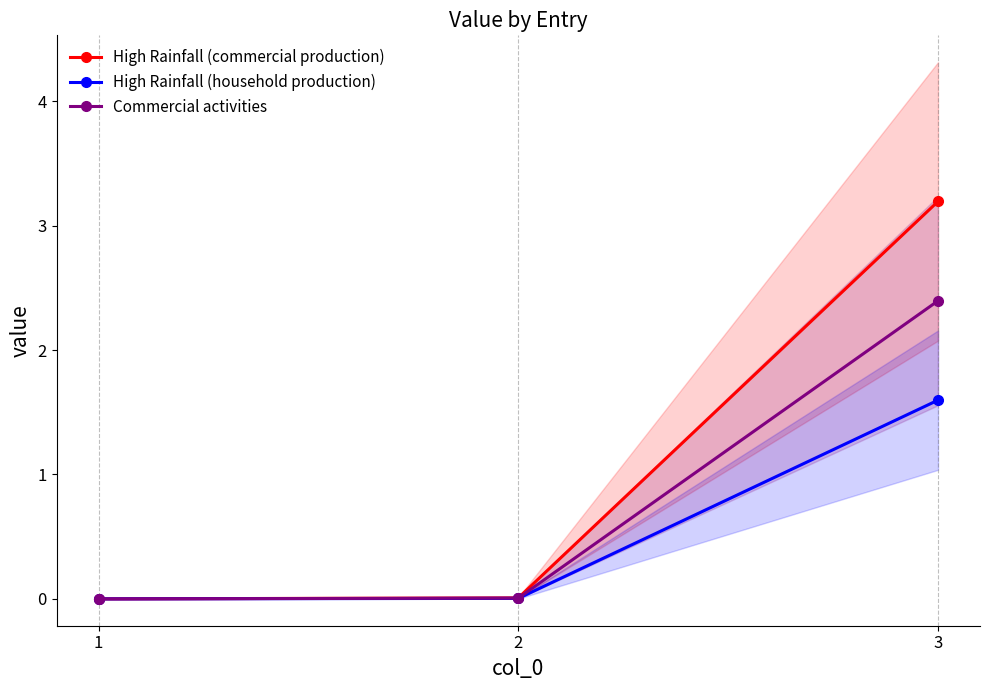

Which has a higher value, 3 or 1?

3